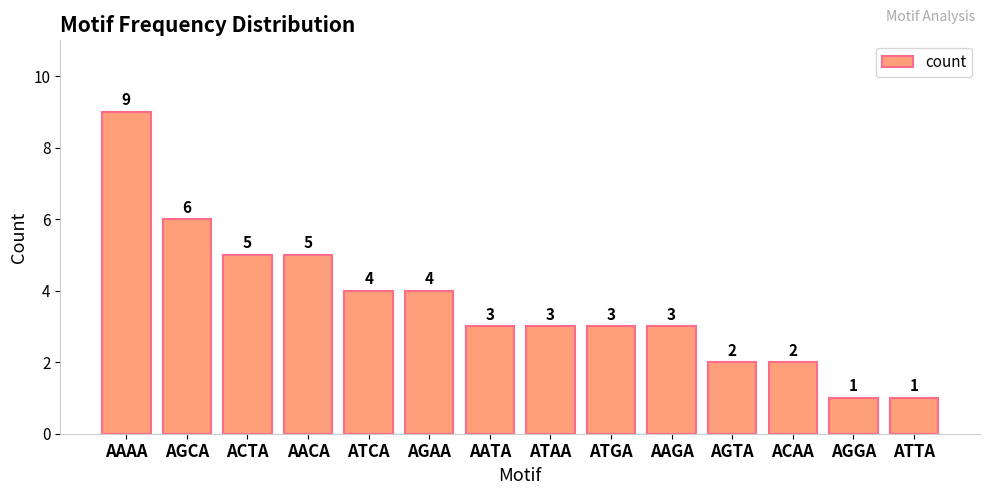

What is the difference between the maximum and minimum values?

8